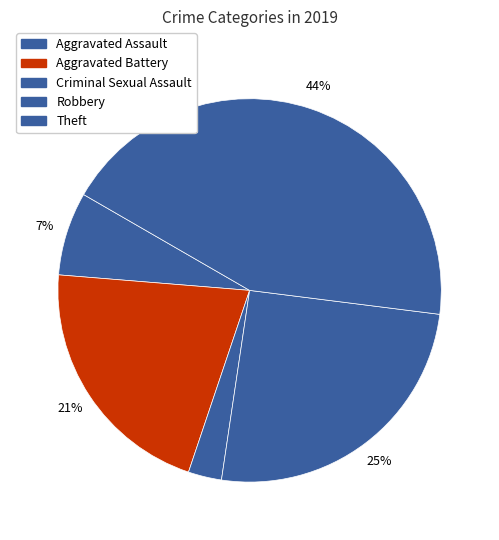

Does Aggravated Assault account for over 50% of the chart?

No